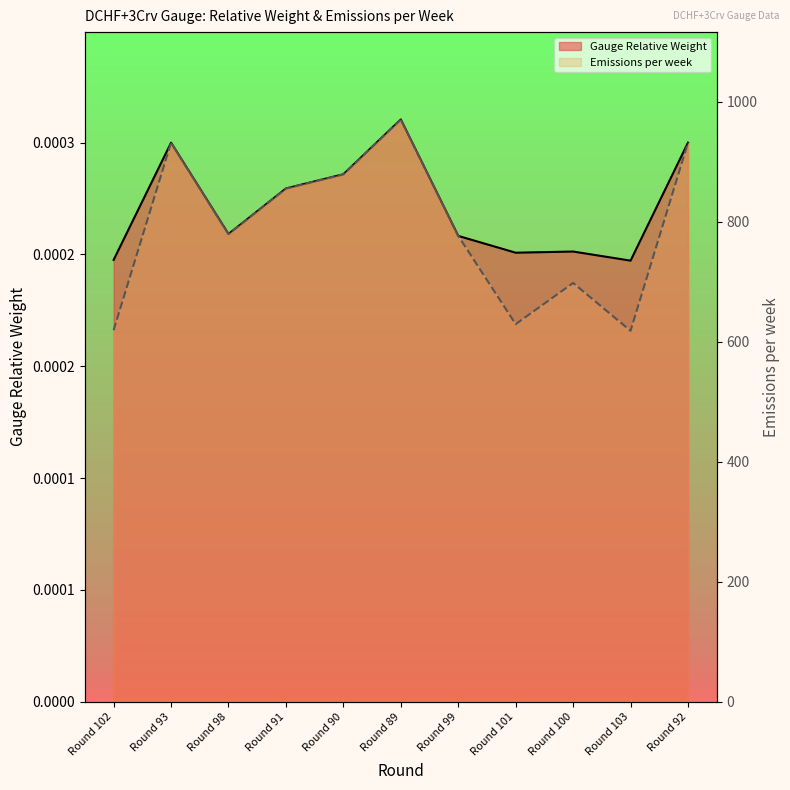

True or false: Emissions per week and Gauge Relative Weight intersect in this chart.

False